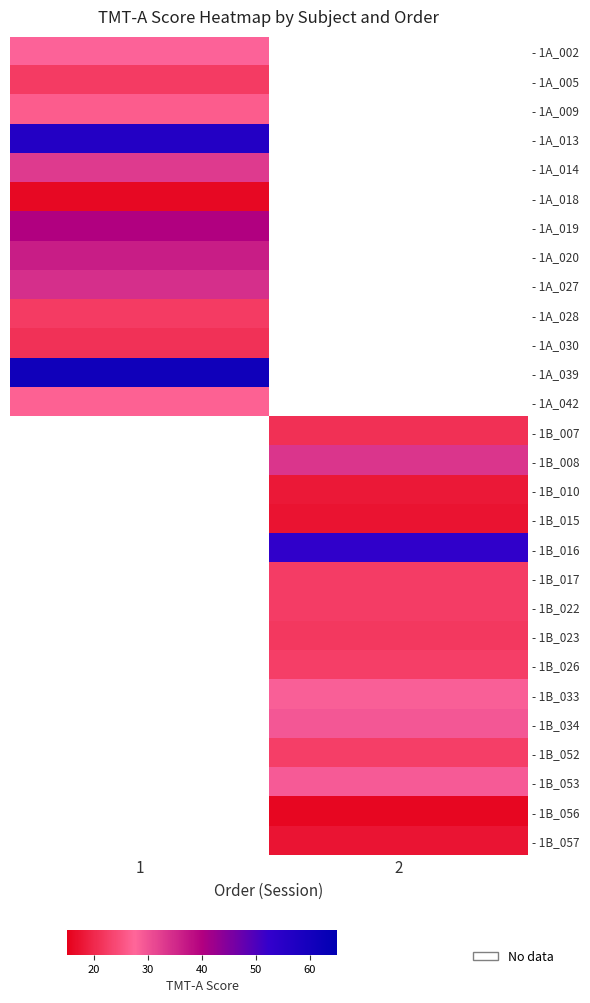

Where does the - 1B_008 series first go above 33?

2